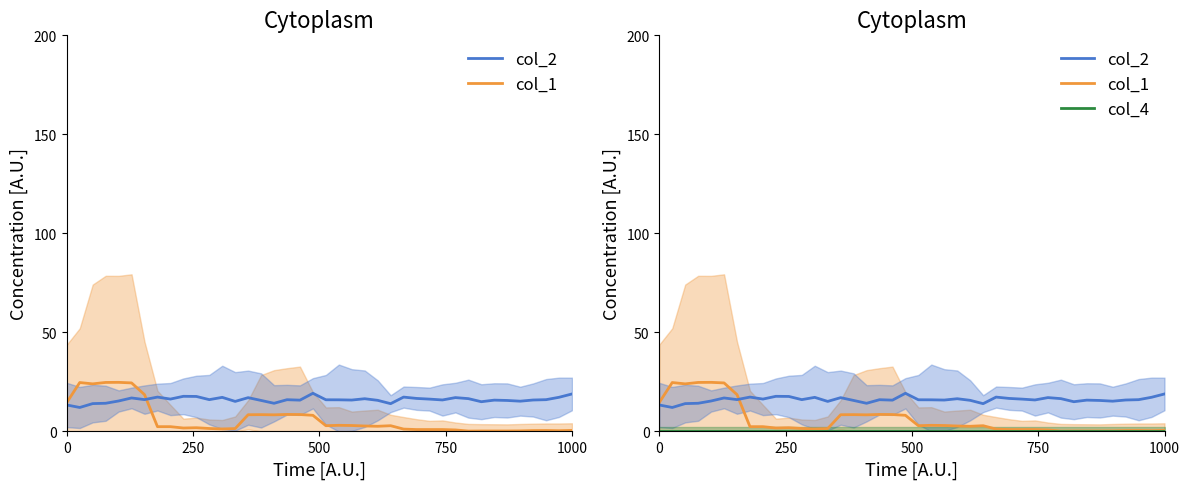

How many interior local peaks does the col_2 series have?

11